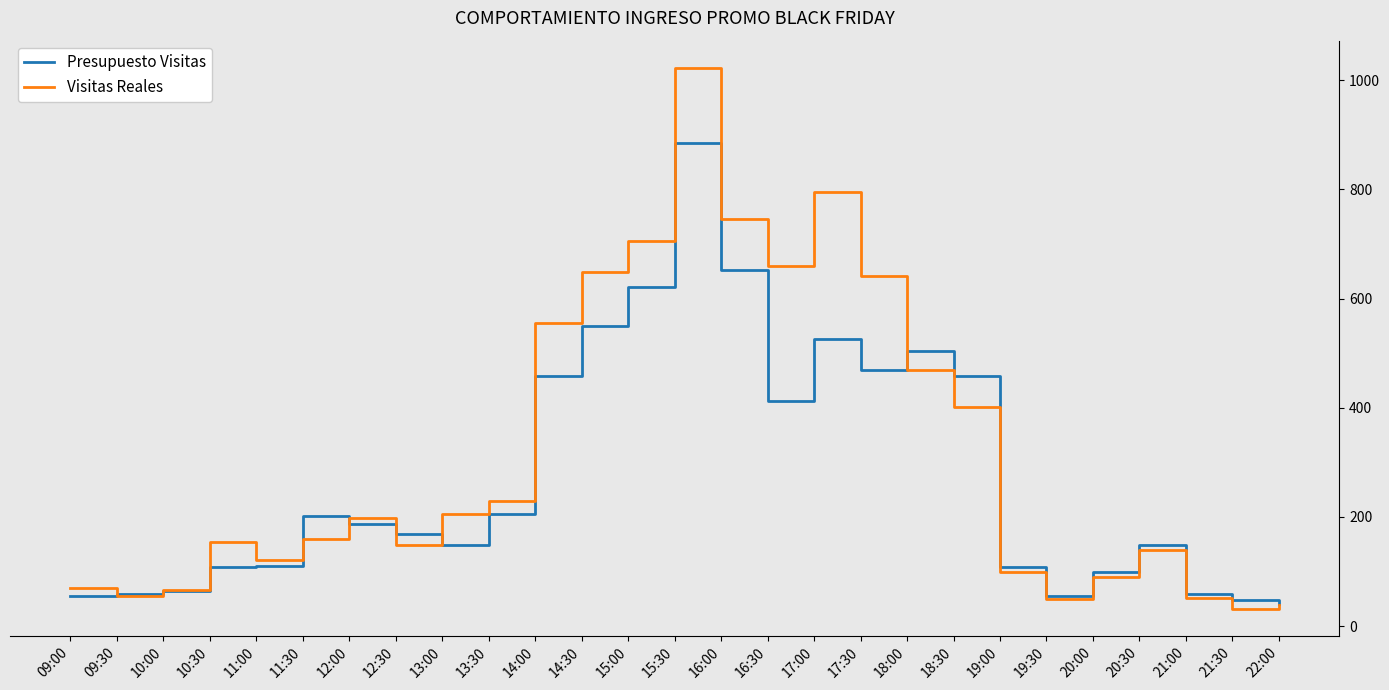

Which series changed the most between 09:30 and 20:00?

Presupuesto Visitas